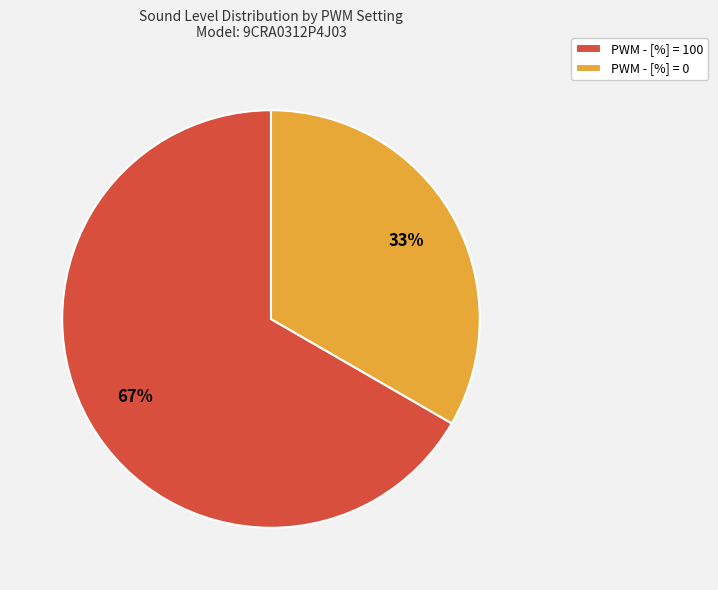

Which slice is the smallest?

PWM - [%] = 0